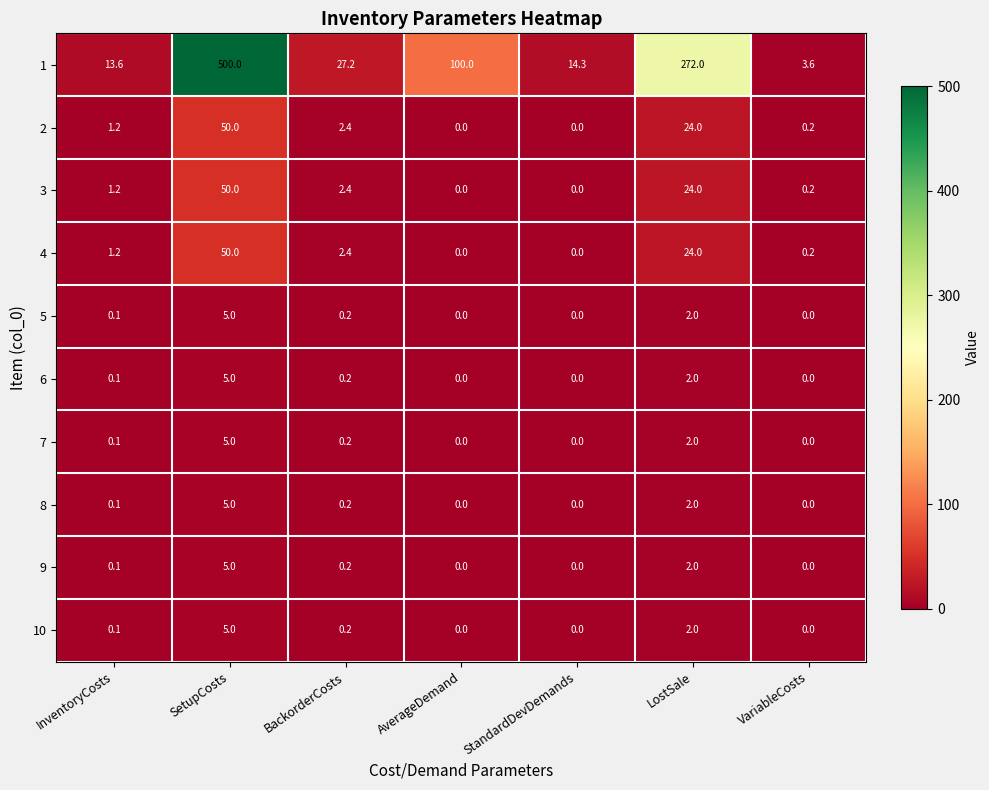

How many distinct data groups are displayed?

10